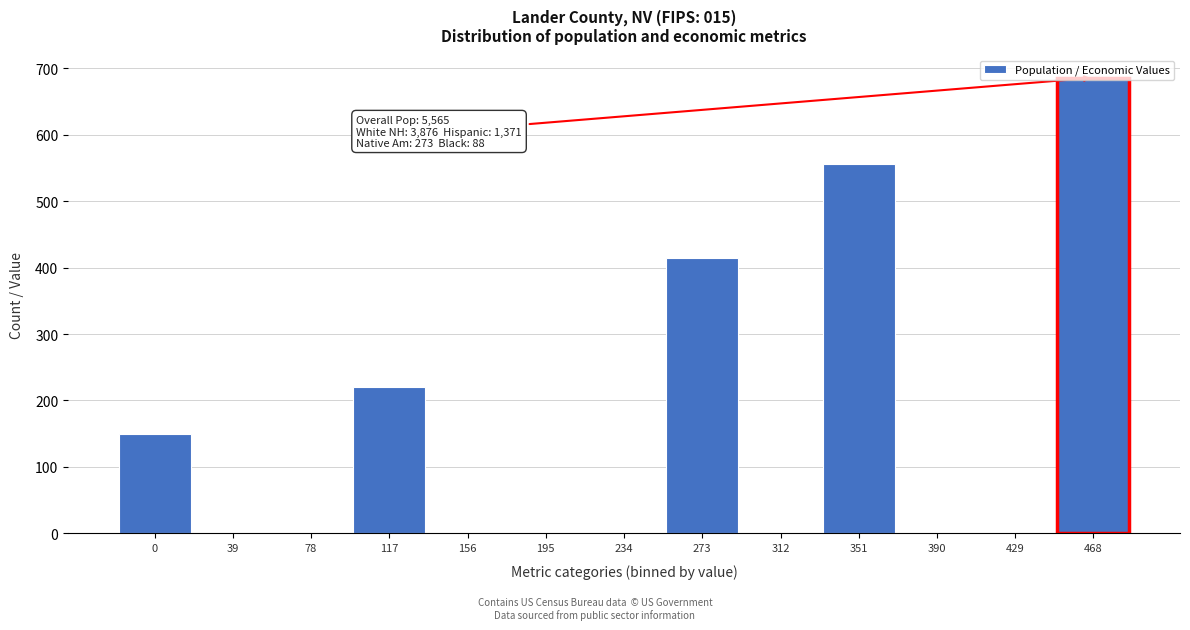

What value does the data have at 273?

414.7